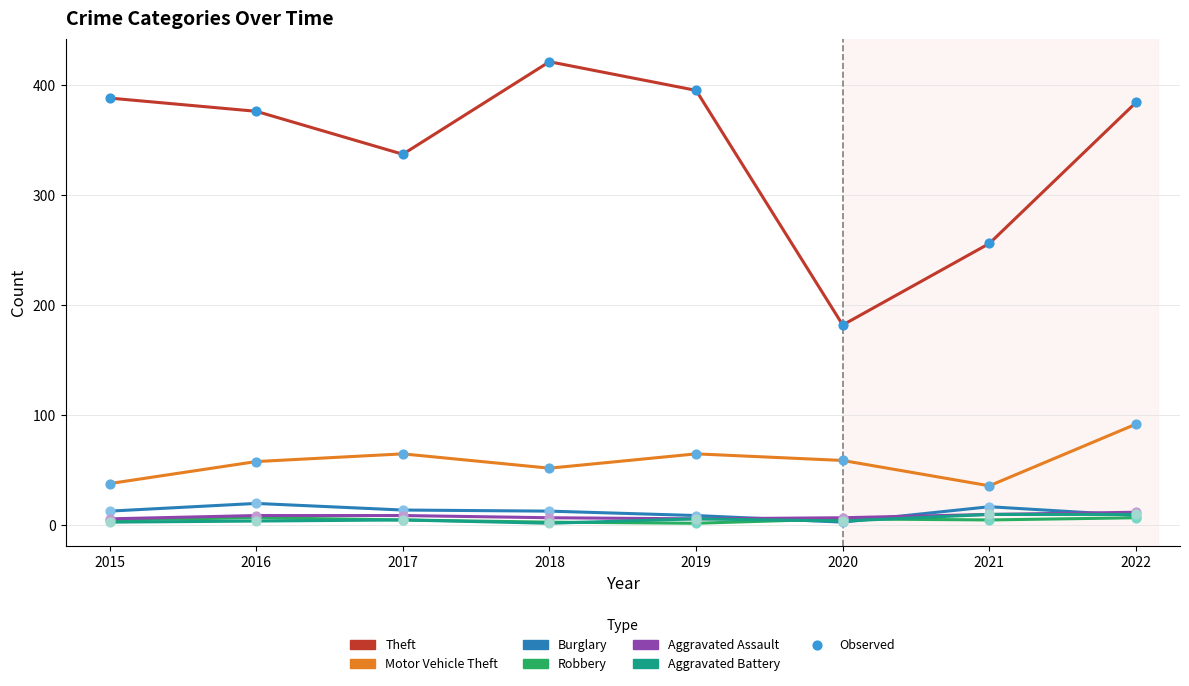

What is the total value across all series at 2019?

483